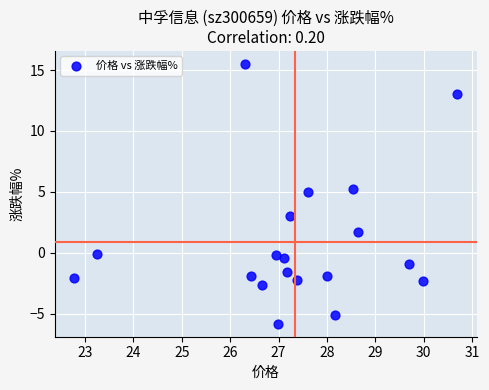

What is the range of X values (max minus min)?

7.9